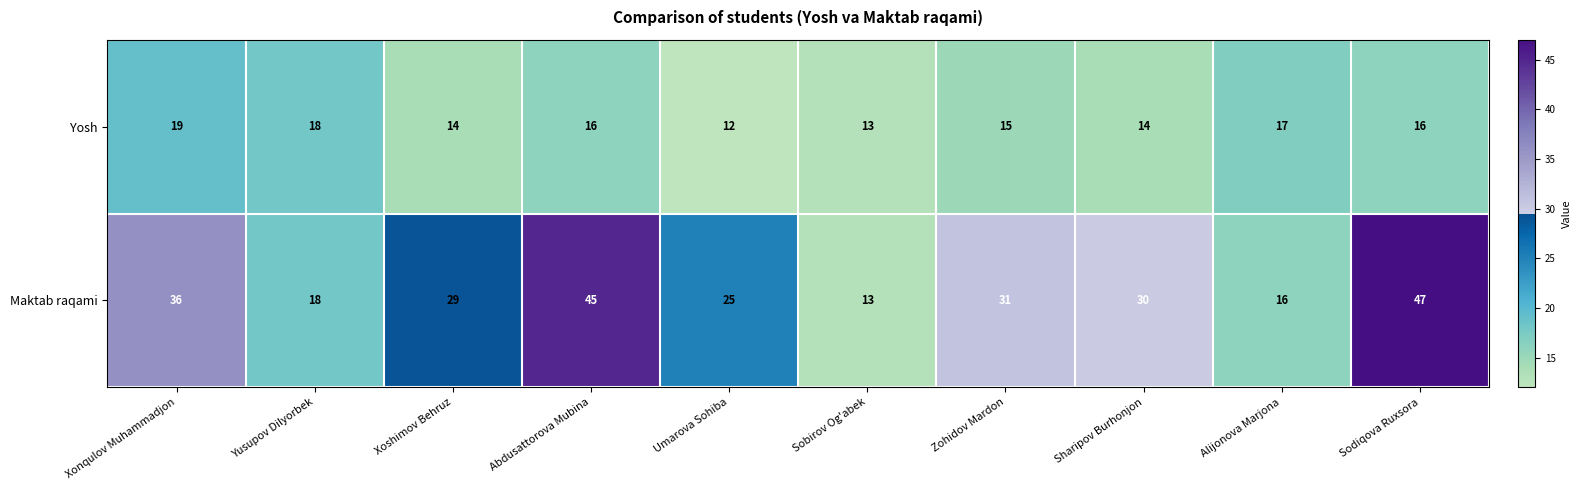

At which category is the sum across all series the highest?

Sodiqova Ruxsora